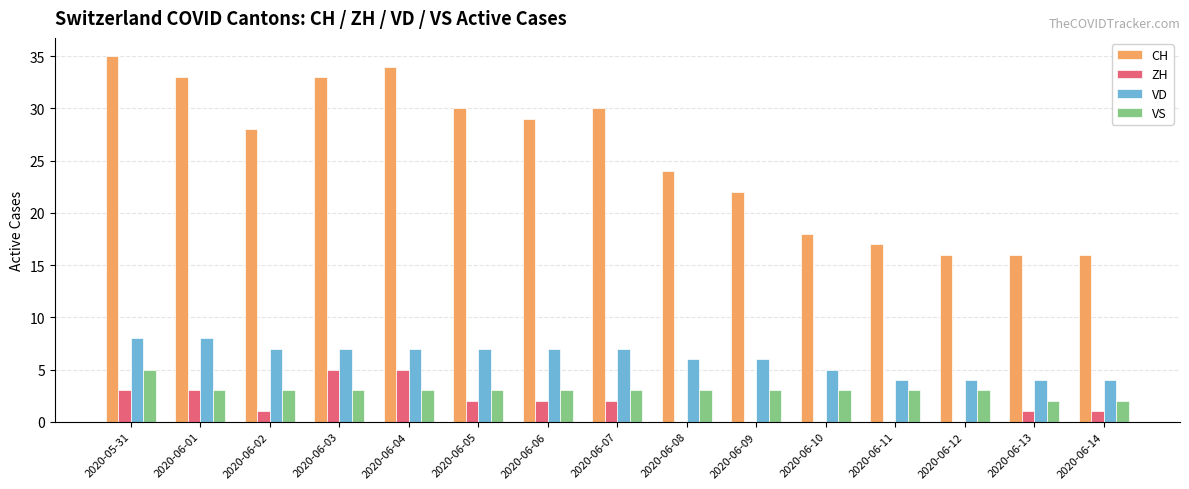

What value does the VS series have at 2020-06-04?

3